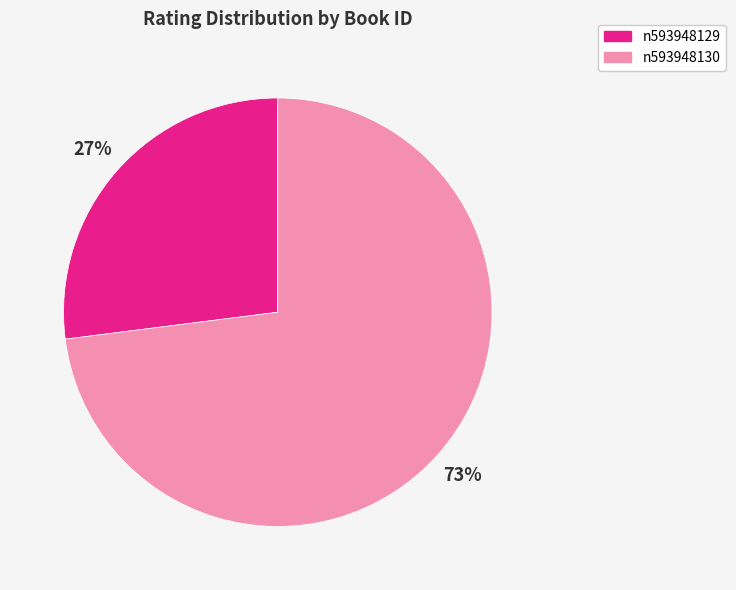

Which category has the smallest portion of the pie?

n593948129